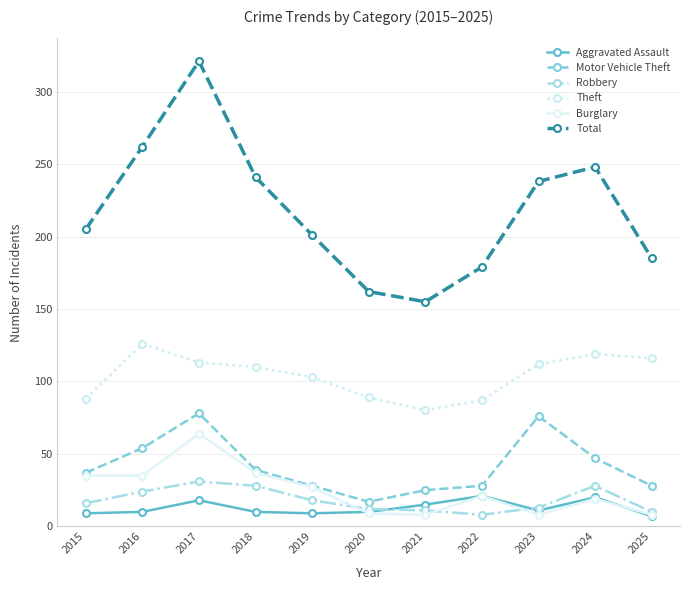

True or false: Theft and Burglary cross at least once.

False